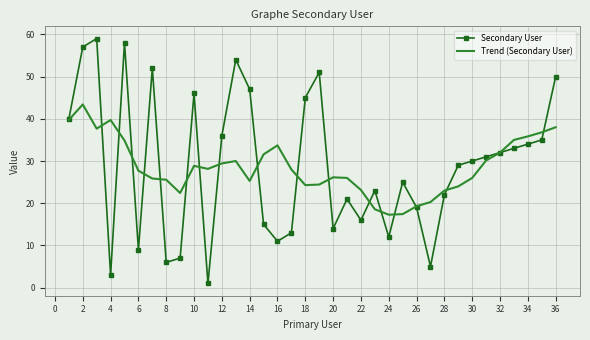

True or false: Trend (Secondary User) and Secondary User cross at least once.

True